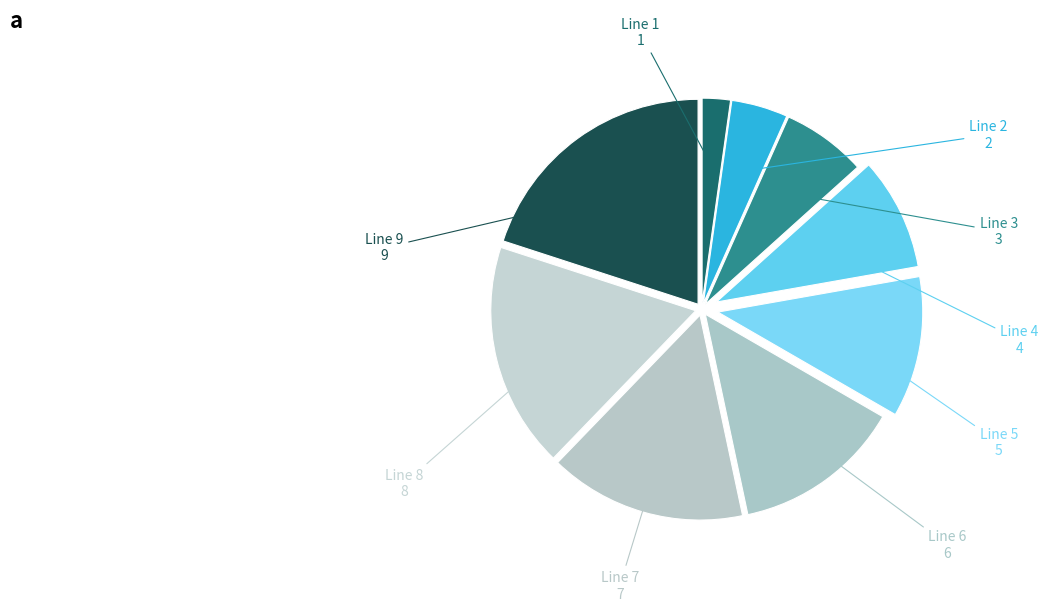

Is the sum of Line 4 and Line 2 greater than half?

No